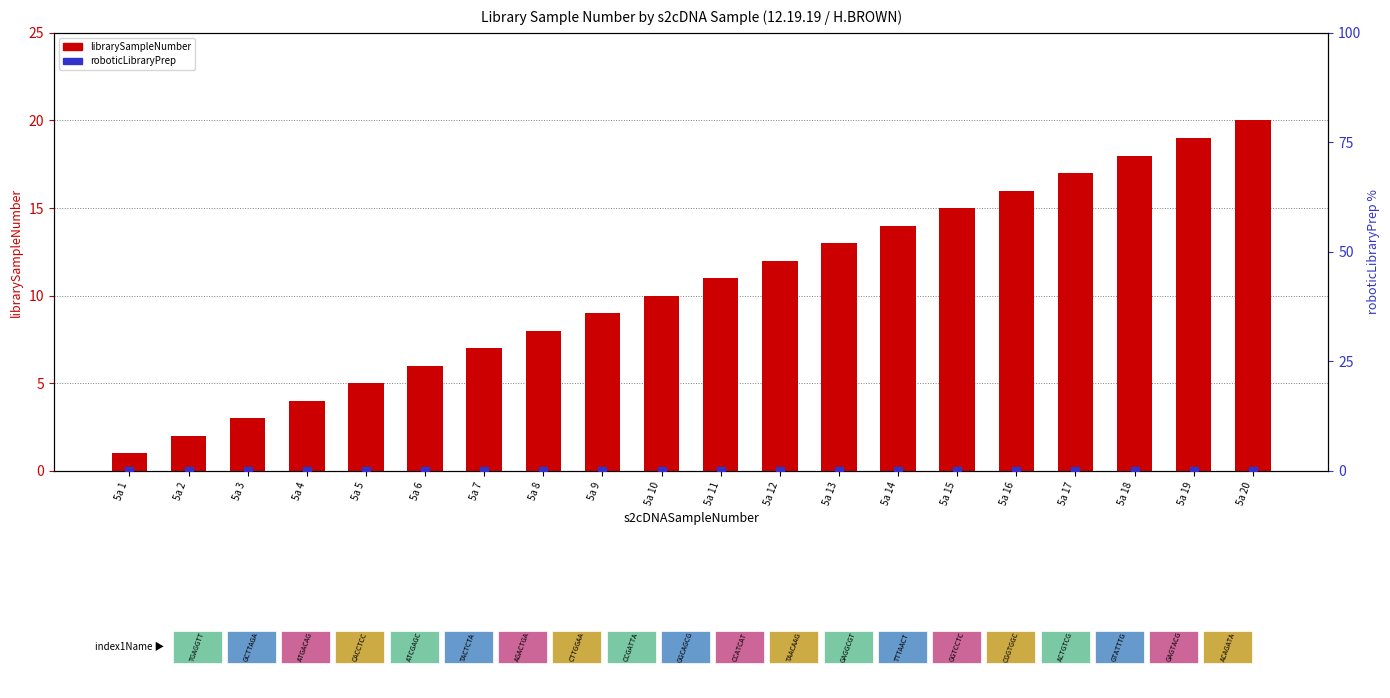

Which series contains the highest Y value?

librarySampleNumber